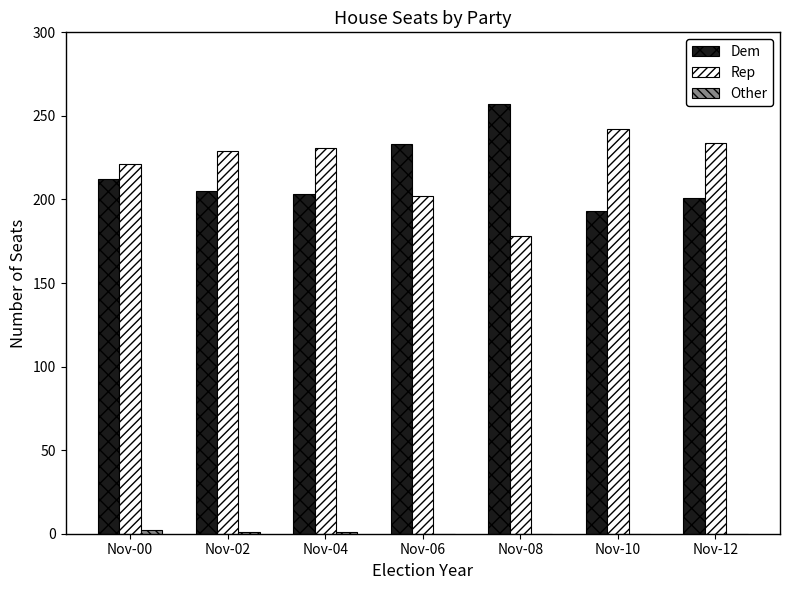

What is the total value across all series at Nov-10?

435